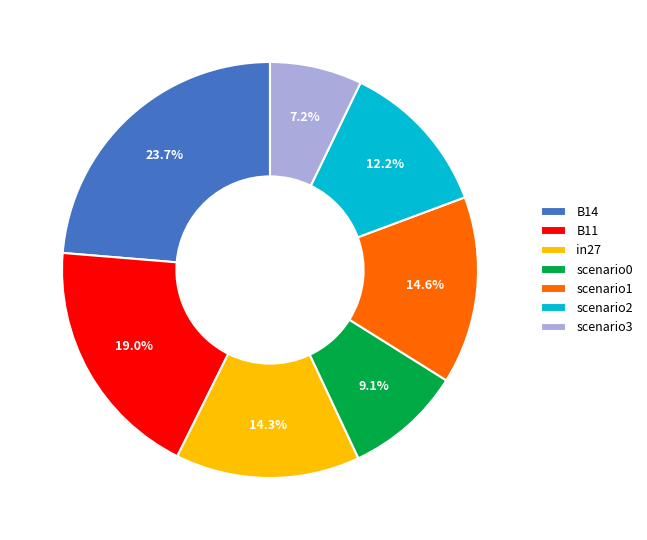

Combined, what portion of the pie is B14 and in27?

38.0%